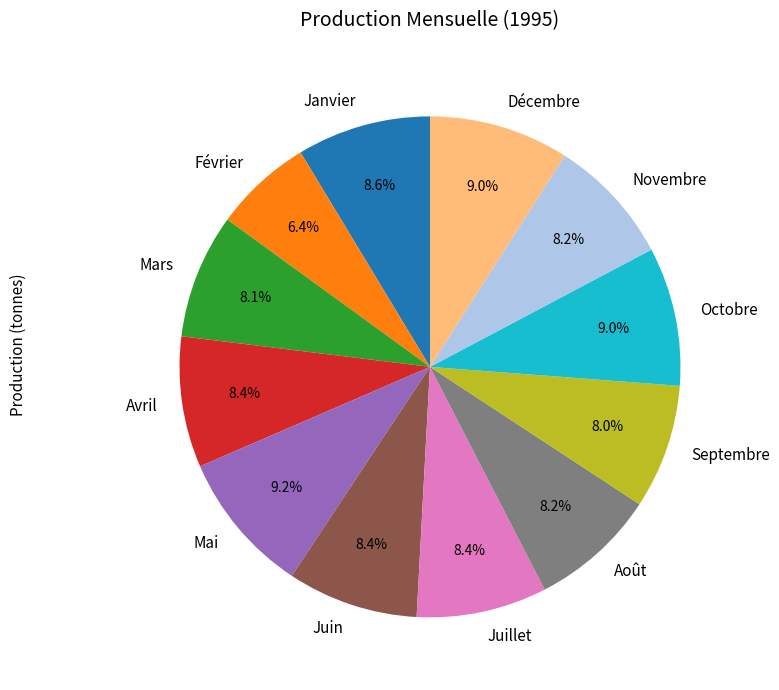

The Décembre slice represents 9% of the pie. True or false?

True